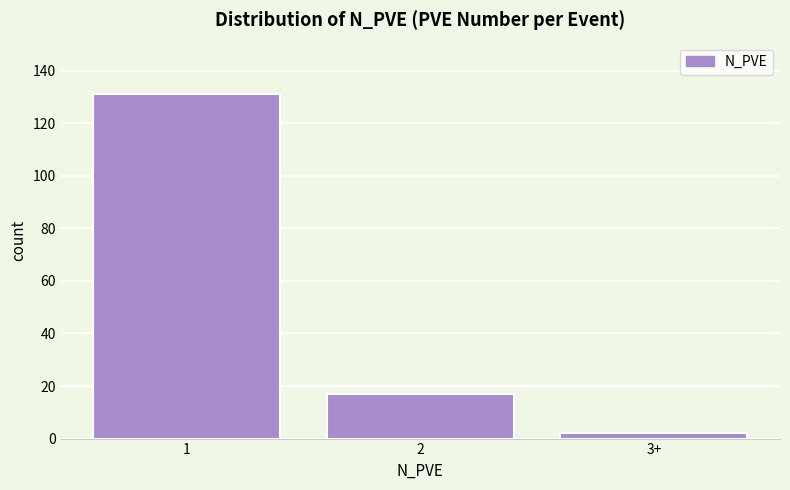

Reading left to right, what are all the values shown in this chart?

1=131	2=17	3+=2